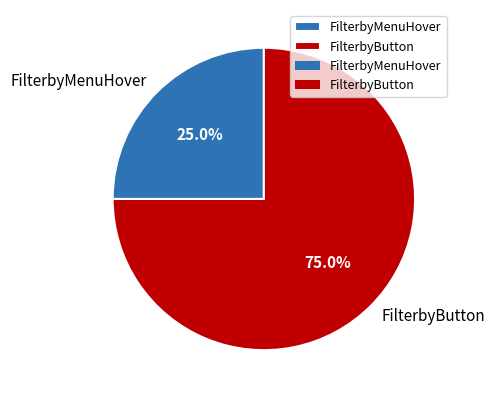

To the nearest percent, what is the combined percentage of FilterbyMenuHover and FilterbyButton?

100%